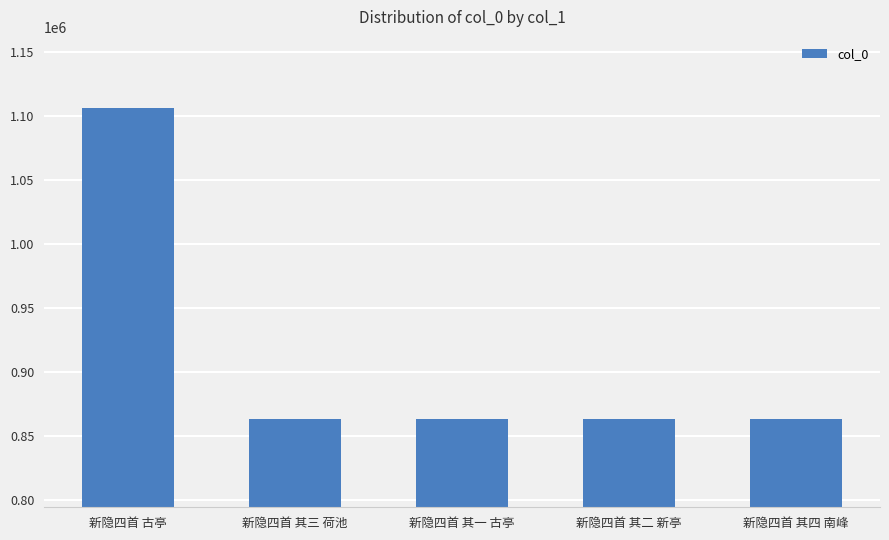

Are the bars grouped side by side (vs. stacked)?

No